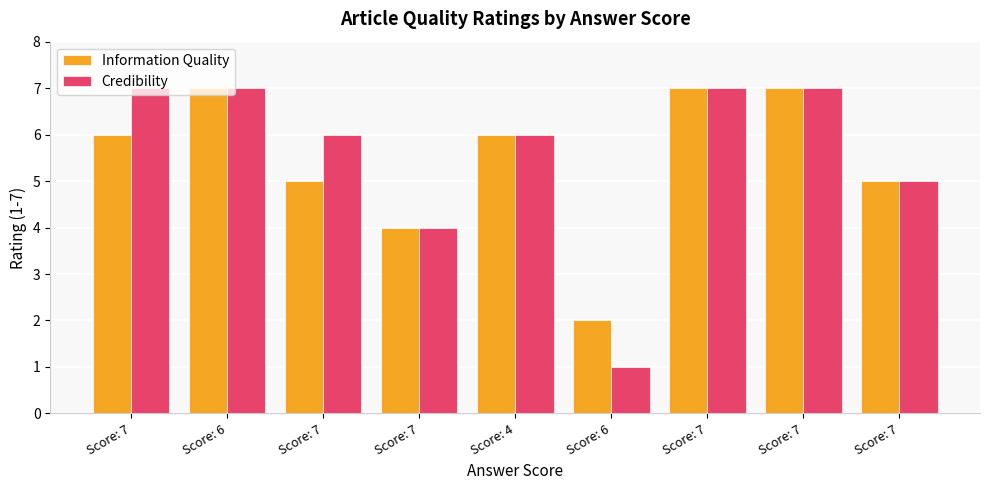

How many bars are there in each group?

2